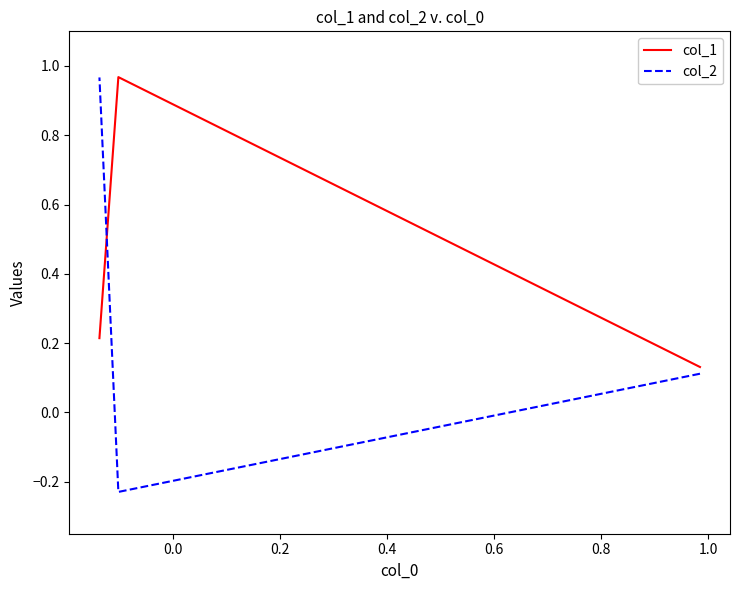

What is the sum of all col_1 values?

1.3